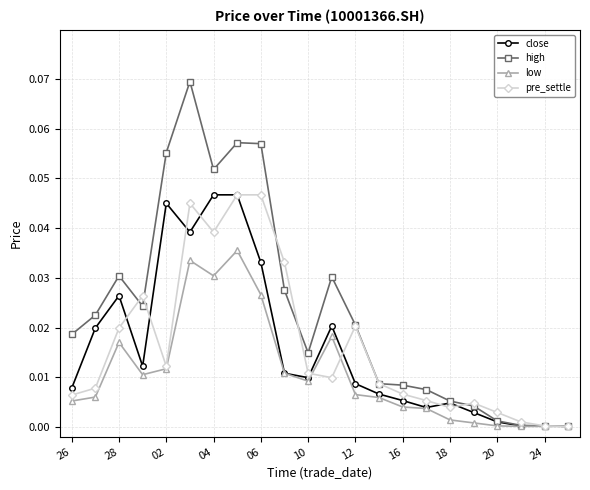

Which series has the largest total across all categories?

high